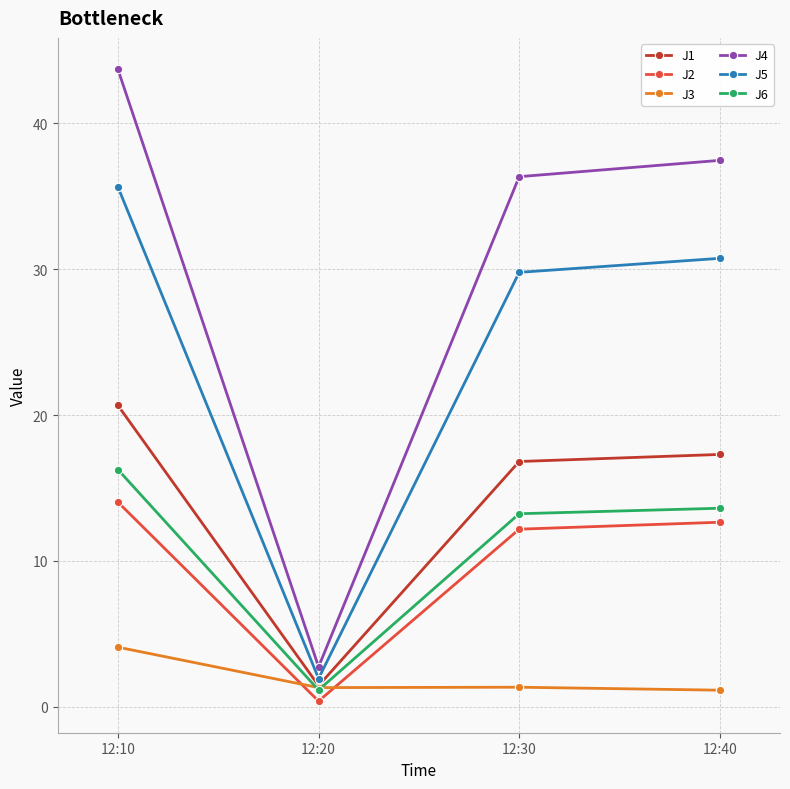

What is the value of the J6 point at the 4th from the left?

13.6